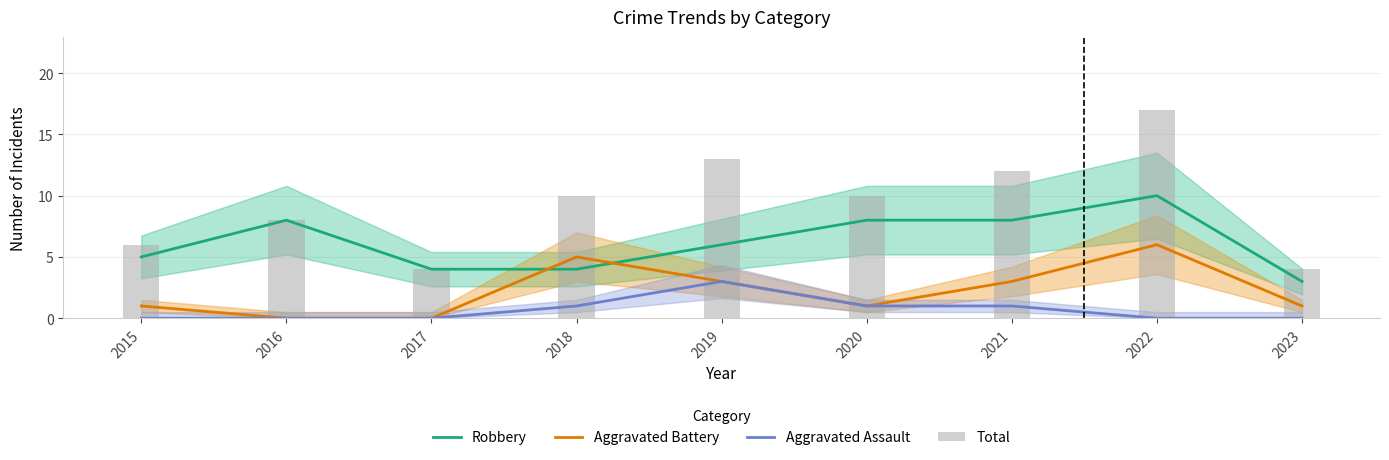

At which category is the sum across all series the highest?

2022